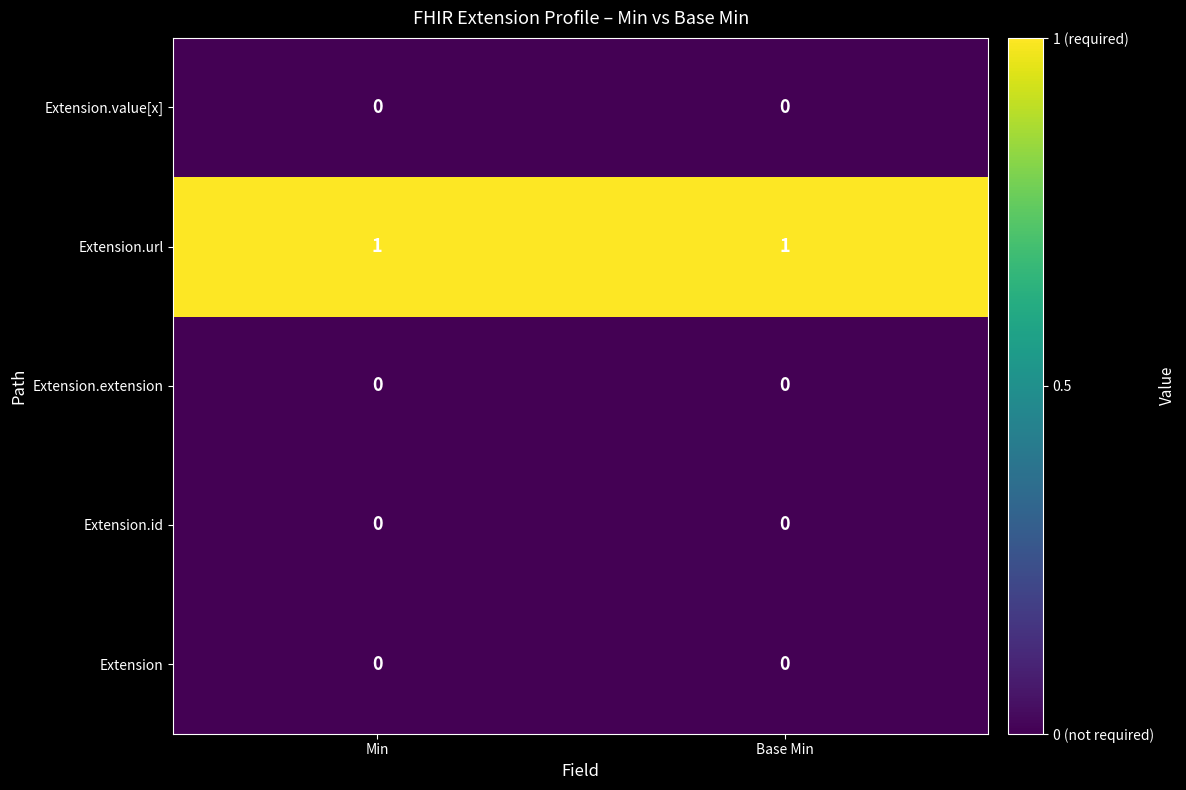

Which series has the largest total across all categories?

Extension.url